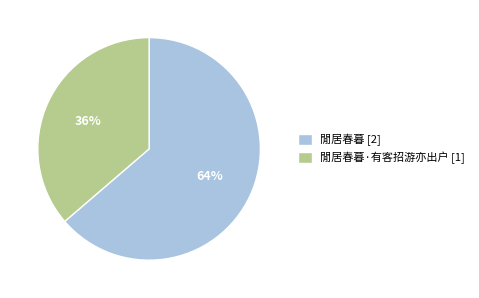

Does any single category account for the majority?

Yes